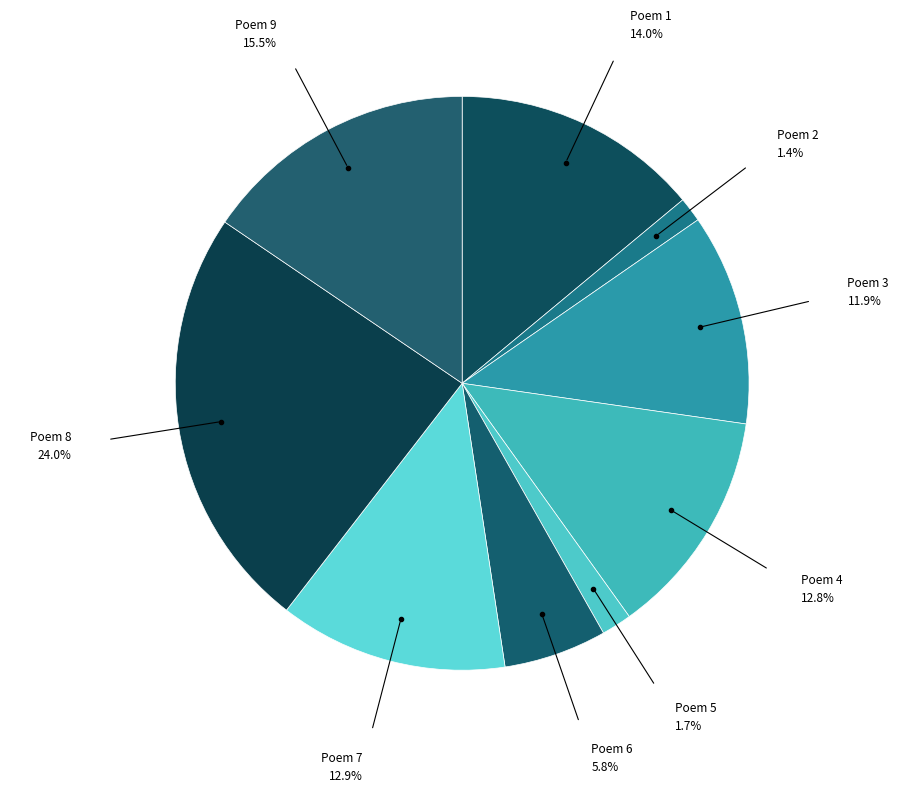

How many segments does this pie chart have?

9